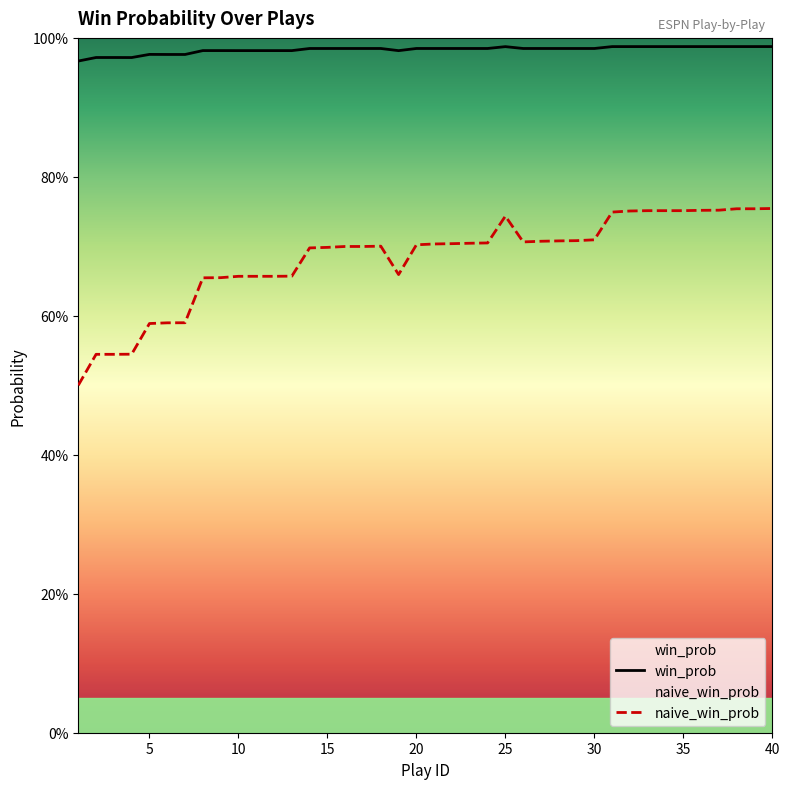

What is the difference between the maximum and second lowest values in the naive_win_prob series?

0.2